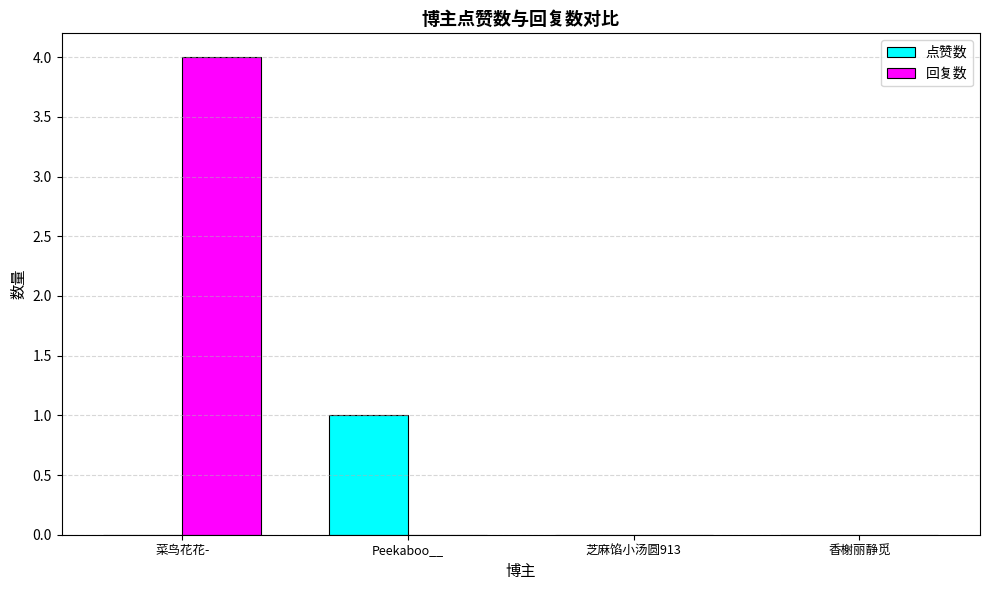

Reading right to left, list all the values displayed in this chart.

点赞数: 0	0	1	0
回复数: 0	0	0	4